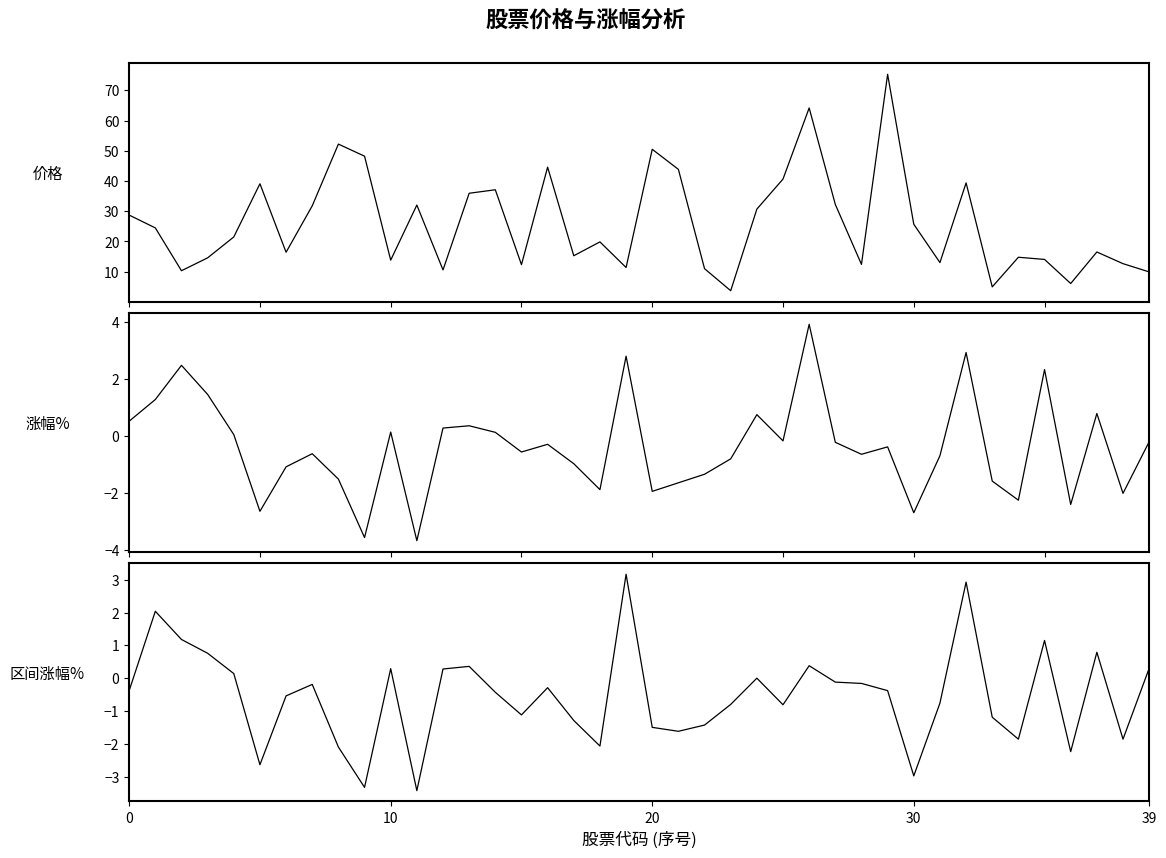

Reading left to right, what are all the values shown in this chart?

价格: 28.7	24.5	10.3	14.6	21.5	39.1	16.4	31.8	52.2	48.2	13.8	32.1	10.6	36.0	37.1	12.3	44.6	15.3	19.9	11.4	50.5	43.9	11.0	3.7	30.7	40.7	64.2	32.3	12.4	75.3	25.7	13.0	39.4	5.0	14.8	14.1	6.1	16.5	12.7	9.9
涨幅%: 0.5	1.3	2.5	1.5	0.1	-2.6	-1.1	-0.6	-1.5	-3.6	0.1	-3.7	0.3	0.4	0.1	-0.6	-0.3	-1.0	-1.9	2.8	-1.9	-1.6	-1.3	-0.8	0.8	-0.2	3.9	-0.2	-0.6	-0.4	-2.7	-0.7	2.9	-1.6	-2.2	2.3	-2.4	0.8	-2.0	-0.2
区间涨幅%: -0.4	2.0	1.2	0.8	0.1	-2.6	-0.5	-0.2	-2.1	-3.3	0.3	-3.4	0.3	0.4	-0.4	-1.1	-0.3	-1.3	-2.1	3.2	-1.5	-1.6	-1.4	-0.8	0.0	-0.8	0.4	-0.1	-0.2	-0.4	-3.0	-0.8	2.9	-1.2	-1.9	1.1	-2.2	0.8	-1.9	0.3